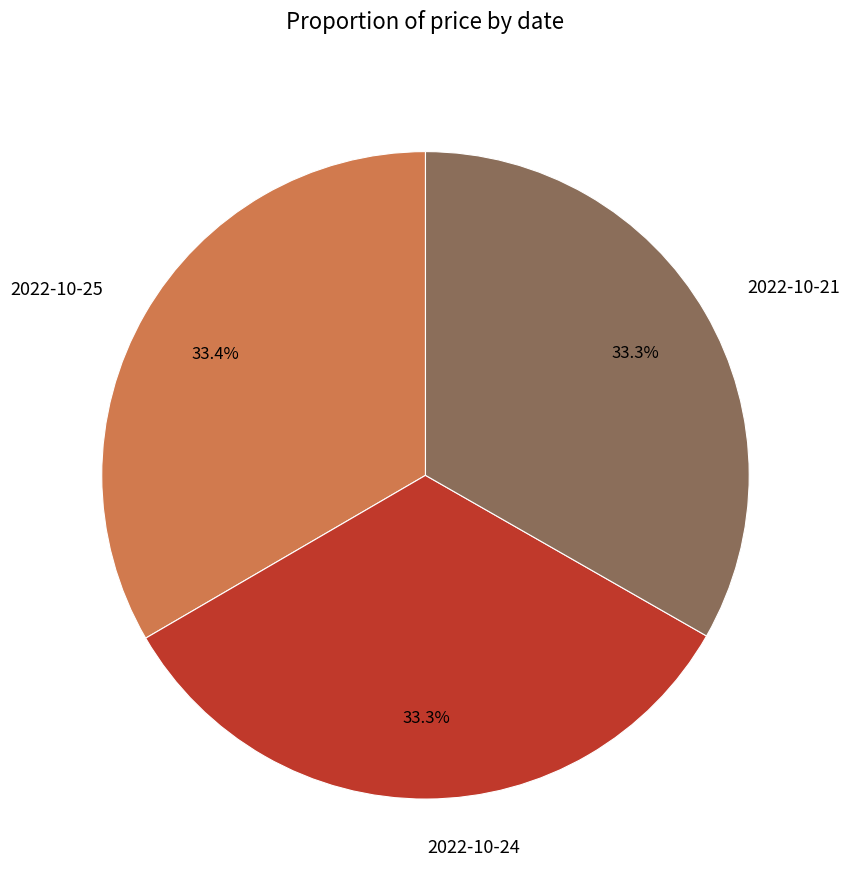

Does any single category account for the majority?

No